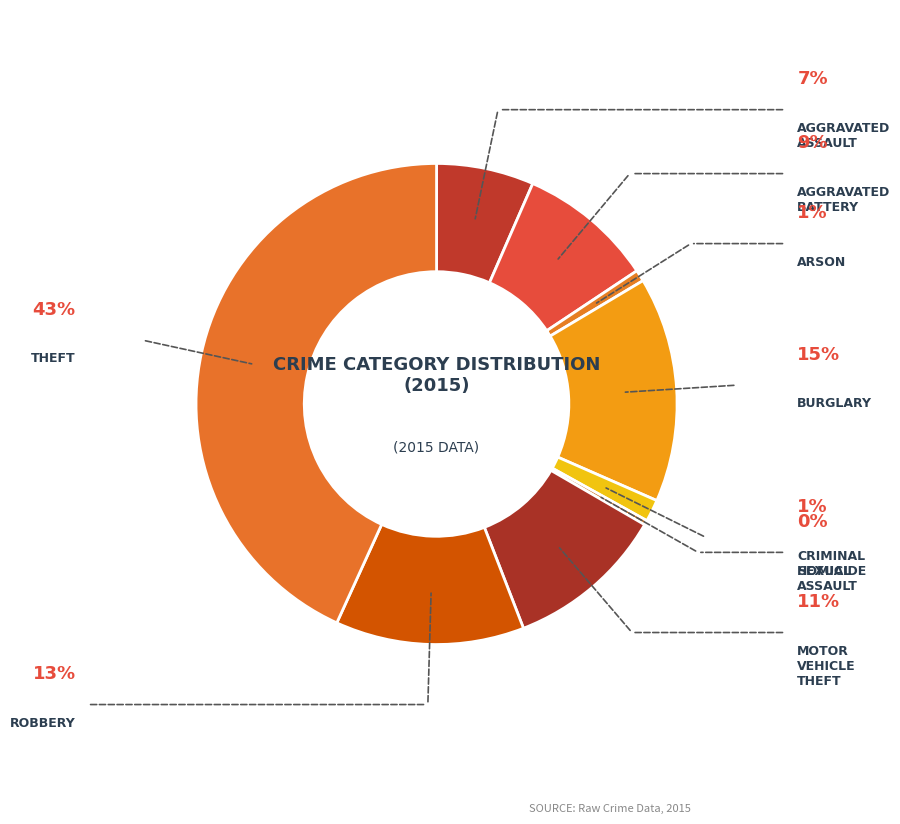

Count the number of slices in the pie.

9